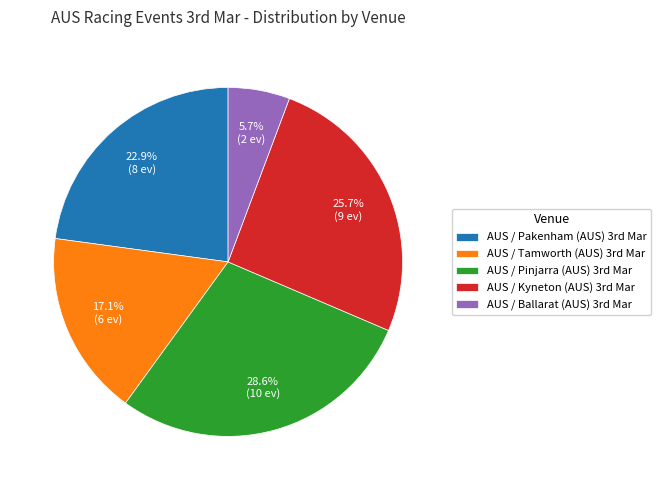

Does any single category account for the majority?

No